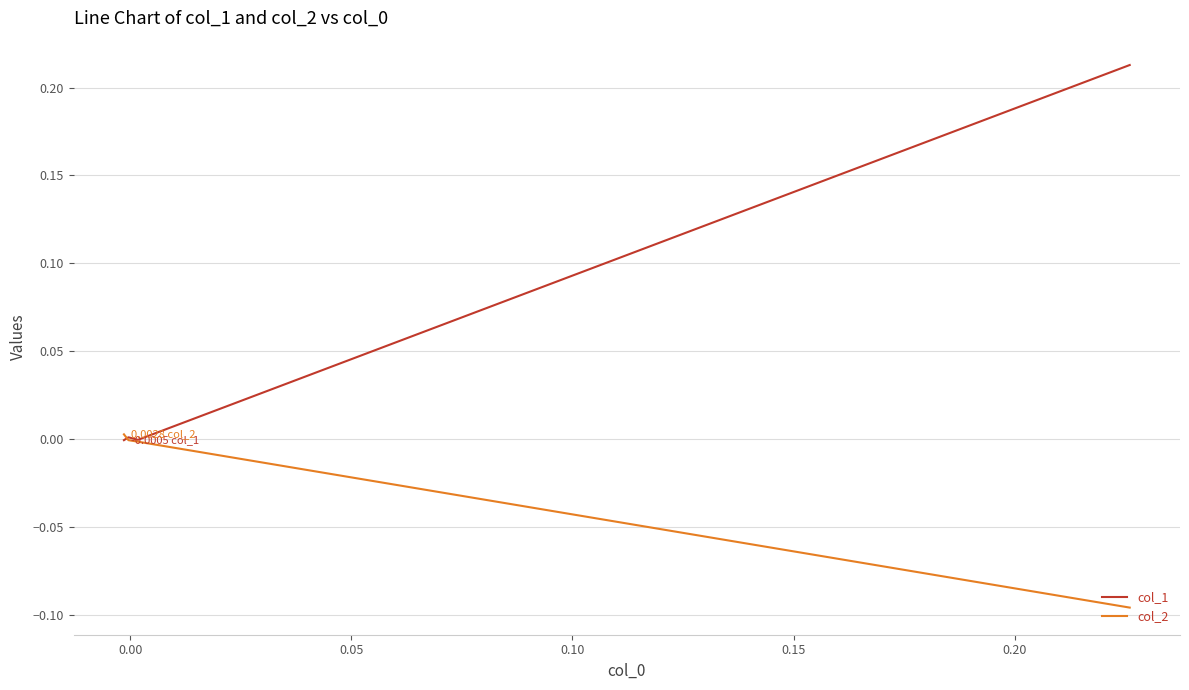

The col_1 series shows 0.3 at −0.05. True or false?

False